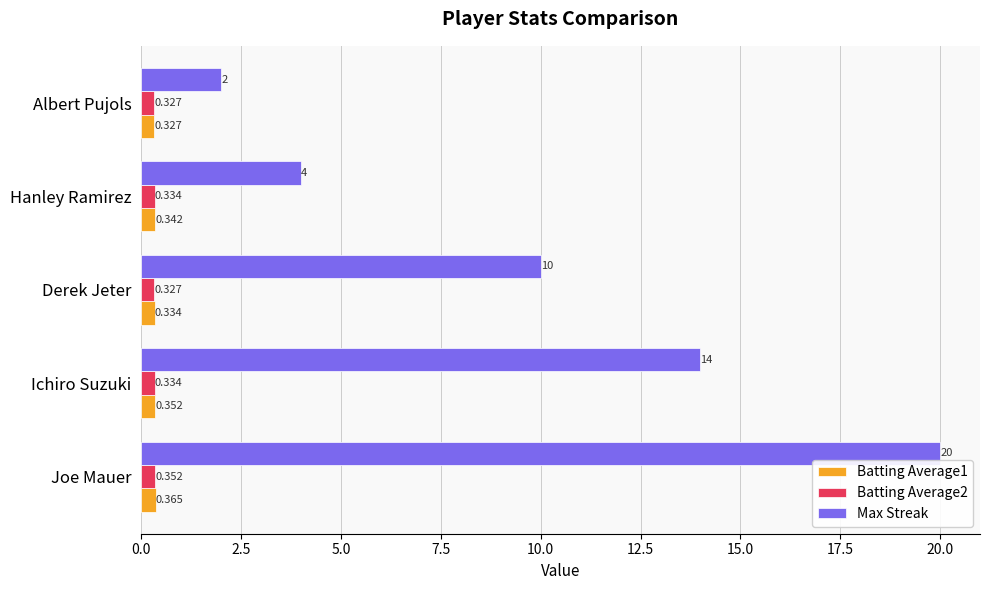

At which category is the sum across all series the highest?

Joe Mauer